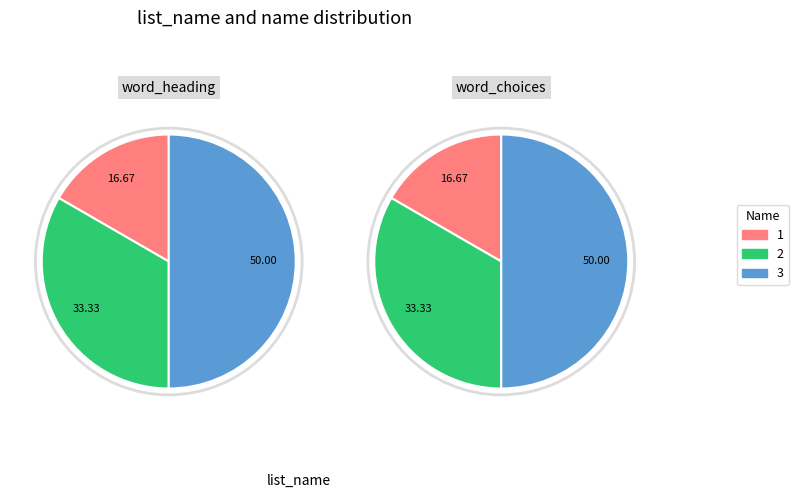

To the nearest percent, what is the difference between the 3 and 1 slice percentages?

33%